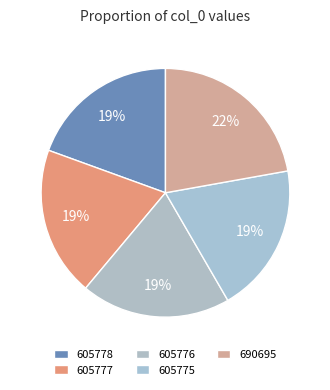

To the nearest percent, what is the combined percentage of 605777 and 605776?

39%